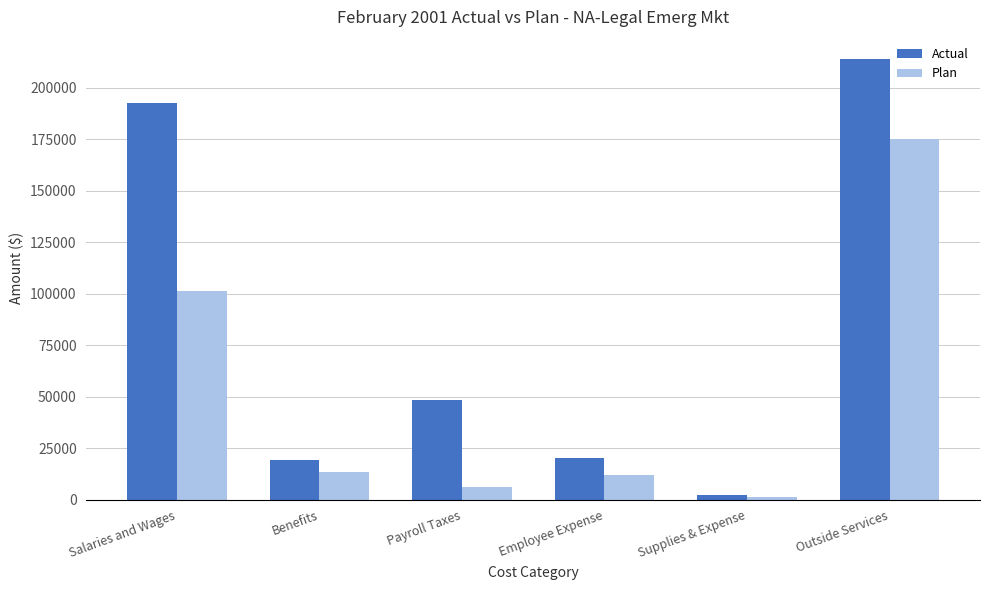

What is the greatest value displayed?

213899.8